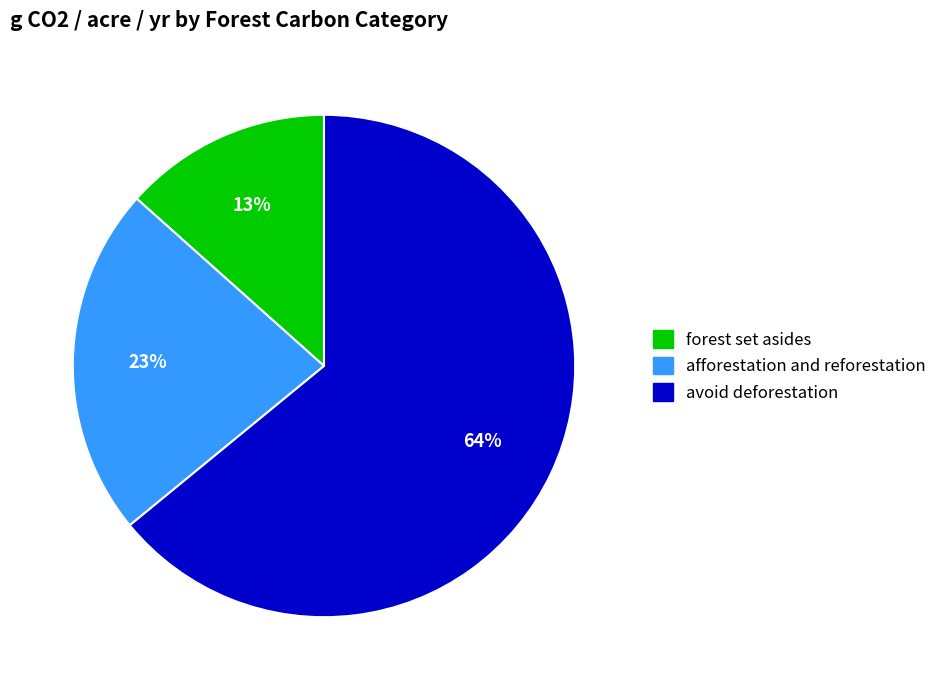

Does avoid deforestation account for over 50% of the chart?

Yes